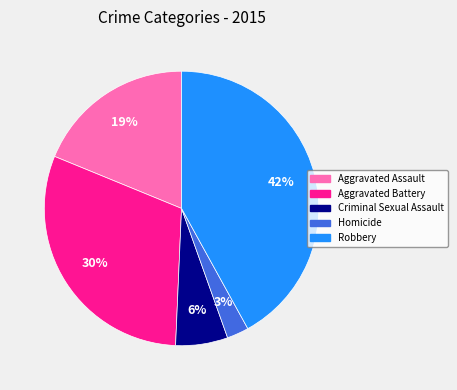

Do Criminal Sexual Assault and Homicide together represent more than half of the pie?

No